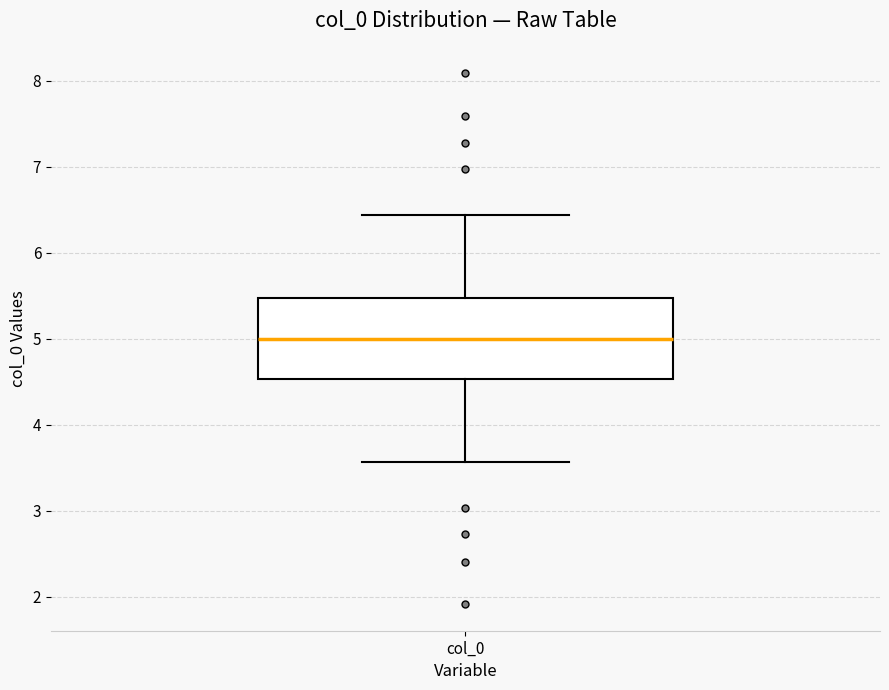

Transcribe this box plot: give where the median line is, the range the box spans, and where the two whiskers end, as read against the y-axis. The values are not printed on the chart, so give them approximately, as read against the axis.

median 5.0, box 4.5 to 5.5, whiskers 3.6 to 6.4